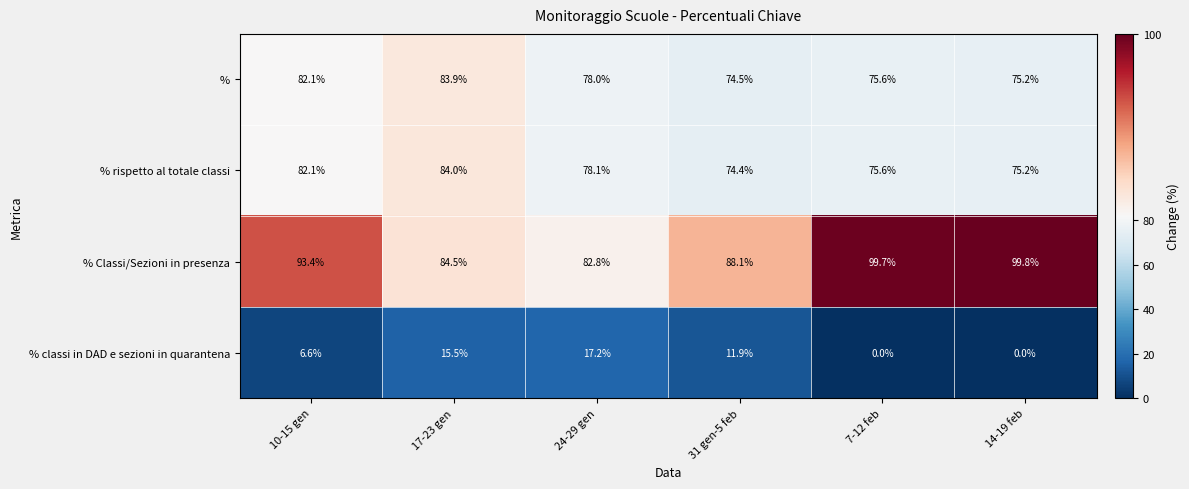

Reading left to right, what are all the values shown in this chart?

%: 82.1	83.9	78.0	74.5	75.6	75.2
% rispetto al totale classi: 82.1	84.0	78.1	74.4	75.6	75.2
% Classi/Sezioni in presenza: 93.4	84.5	82.8	88.1	99.7	99.8
% classi in DAD e sezioni in quarantena: 6.6	15.5	17.2	11.9	0.0	0.0